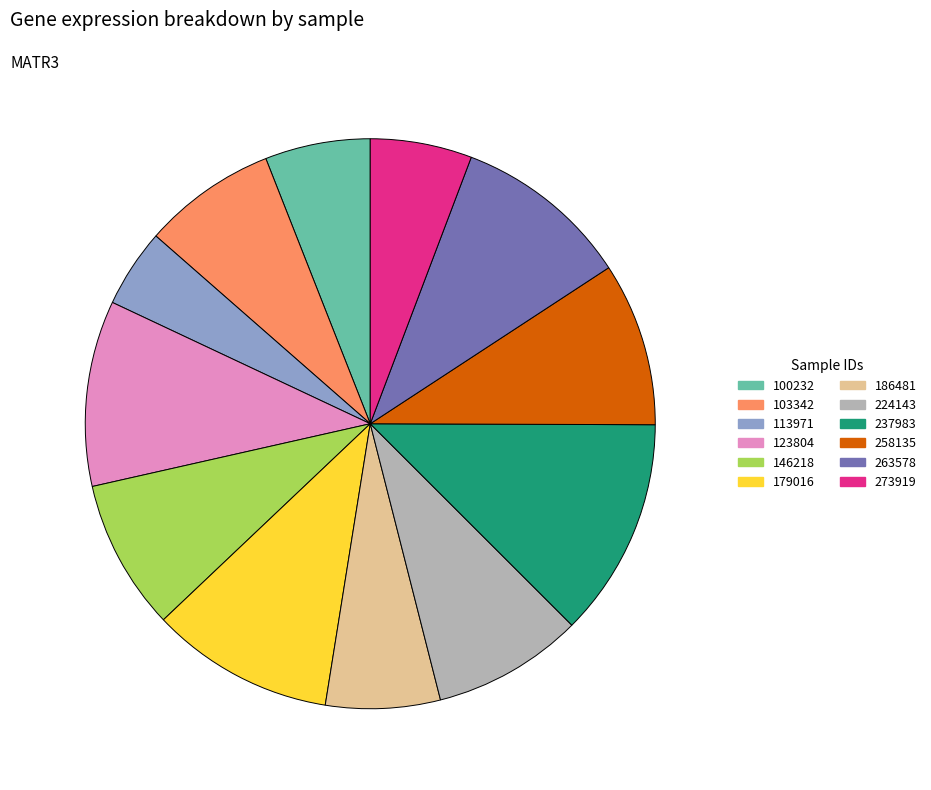

True or false: 103342 accounts for 20% of the total.

False